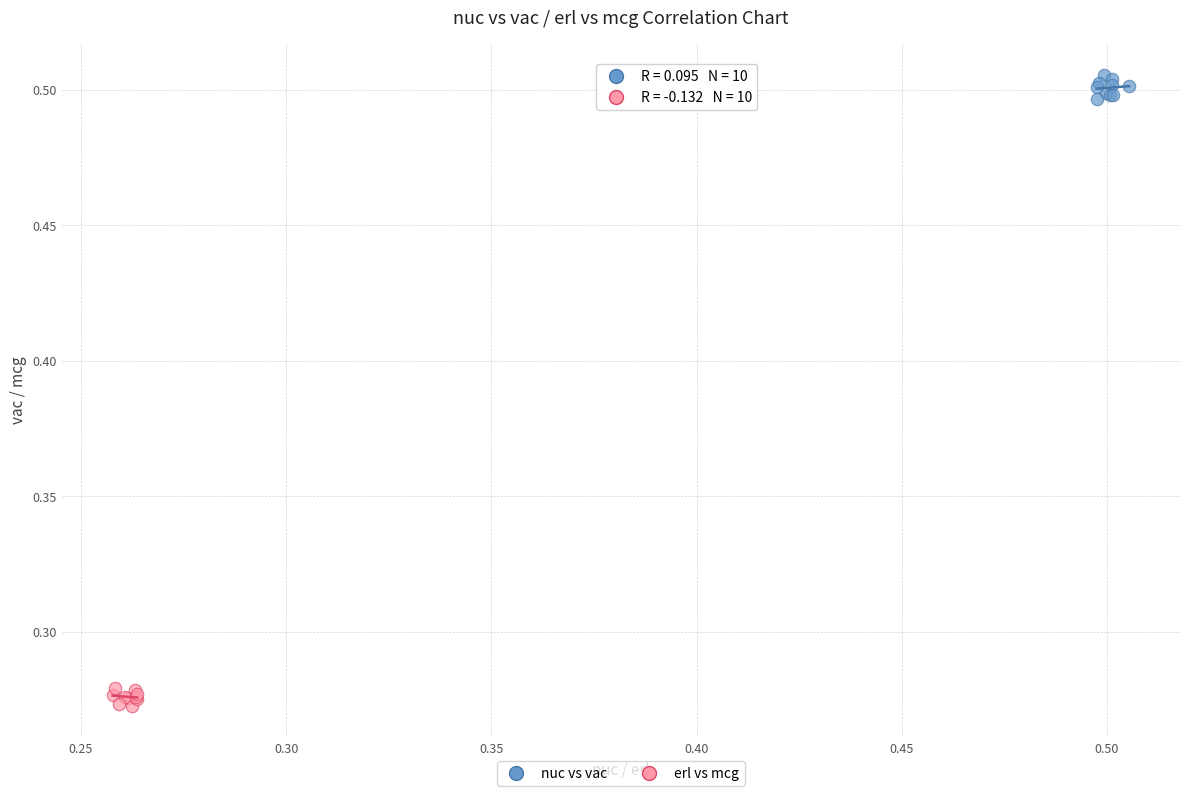

What are all the series names shown in the legend?

nuc vs vac, erl vs mcg